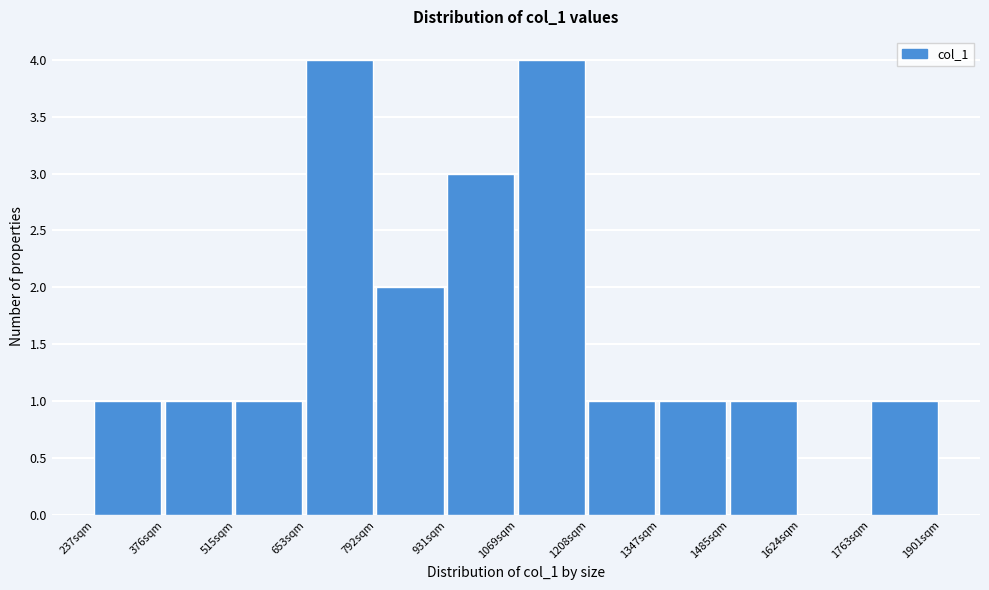

How tall is the bar that spans 1200 to 1340 on the x-axis? Neither the bar edges nor the heights are printed on the chart, so give them approximately, as read against the axes.

1